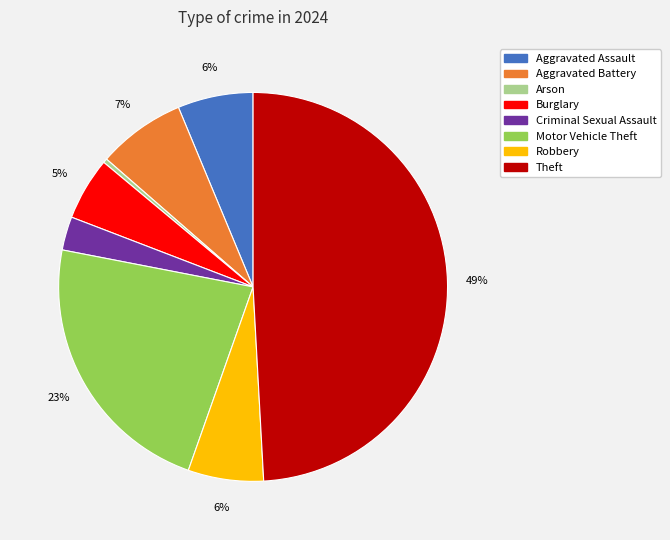

Is there a majority slice in this chart?

No